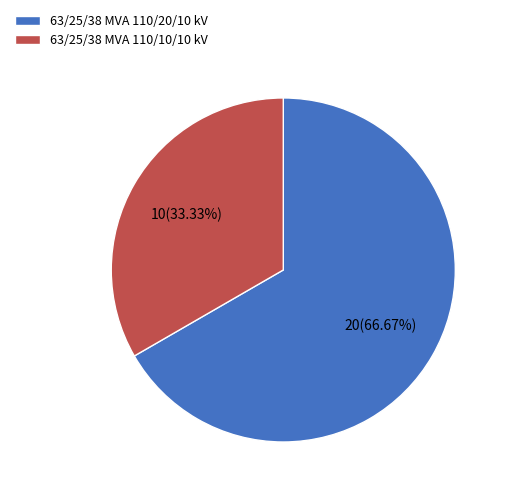

Is there any slice that represents more than half of the pie?

Yes